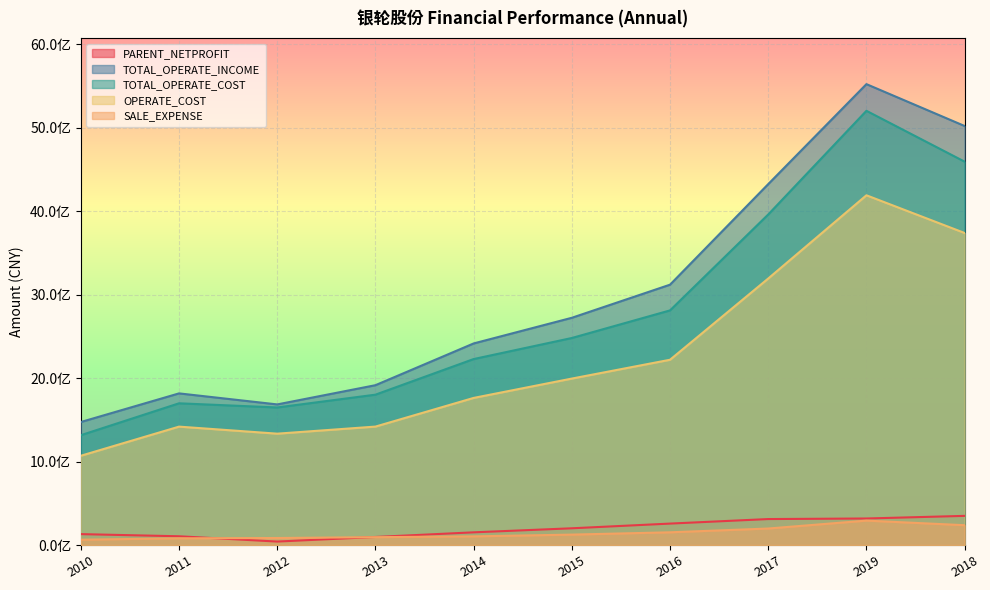

How many data points in SALE_EXPENSE are less than 124706696?

5